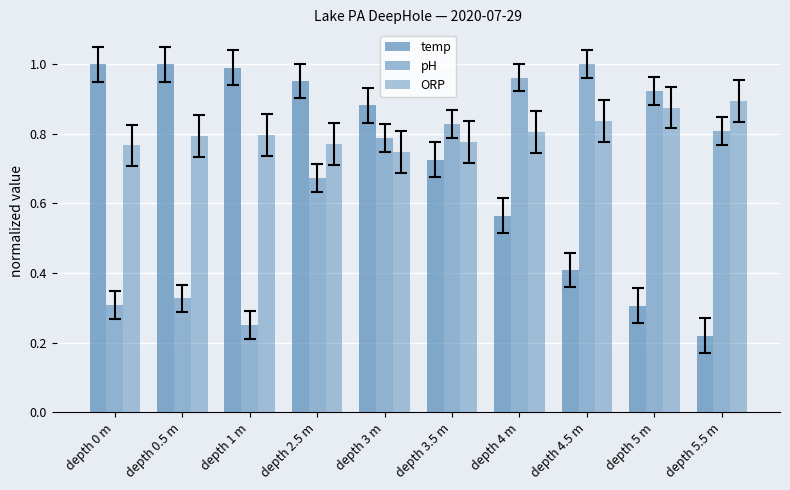

Count the number of data series in this chart.

3